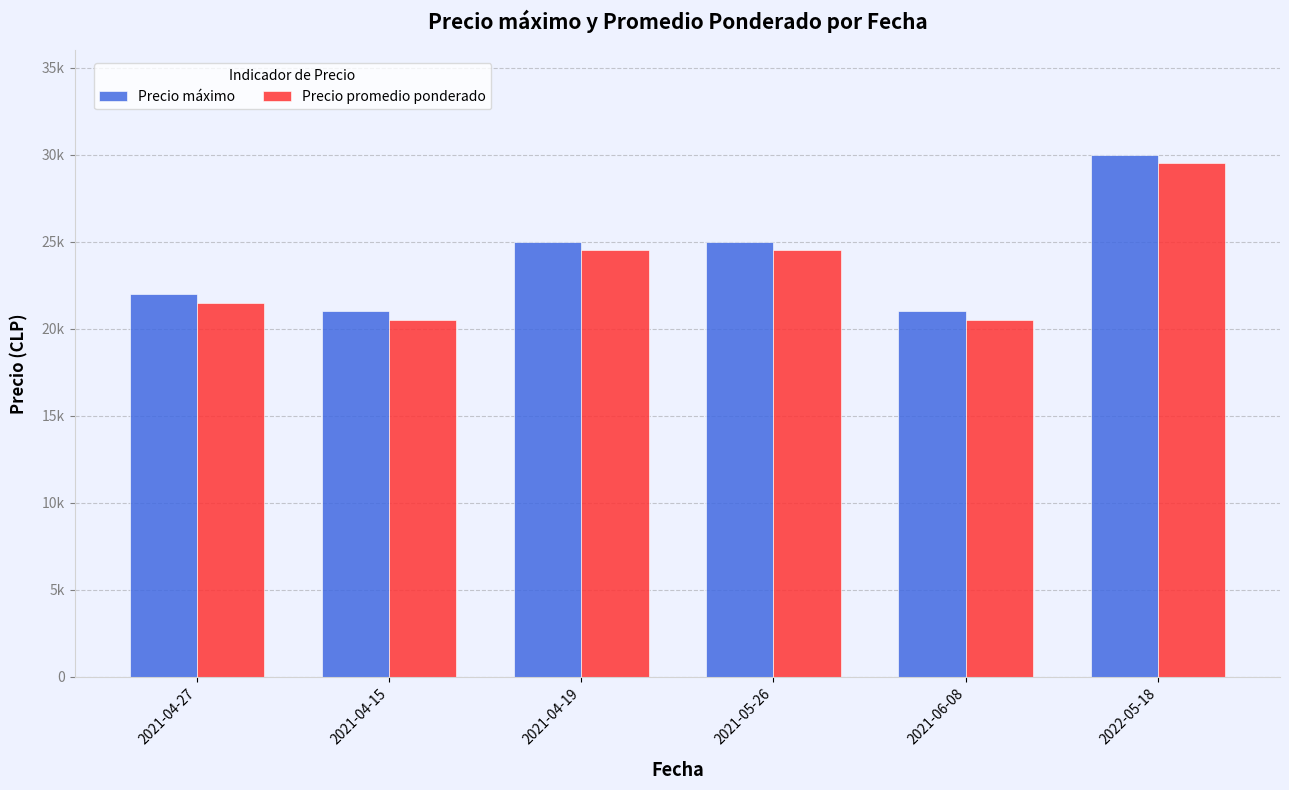

What is the maximum value shown in the chart?

30000